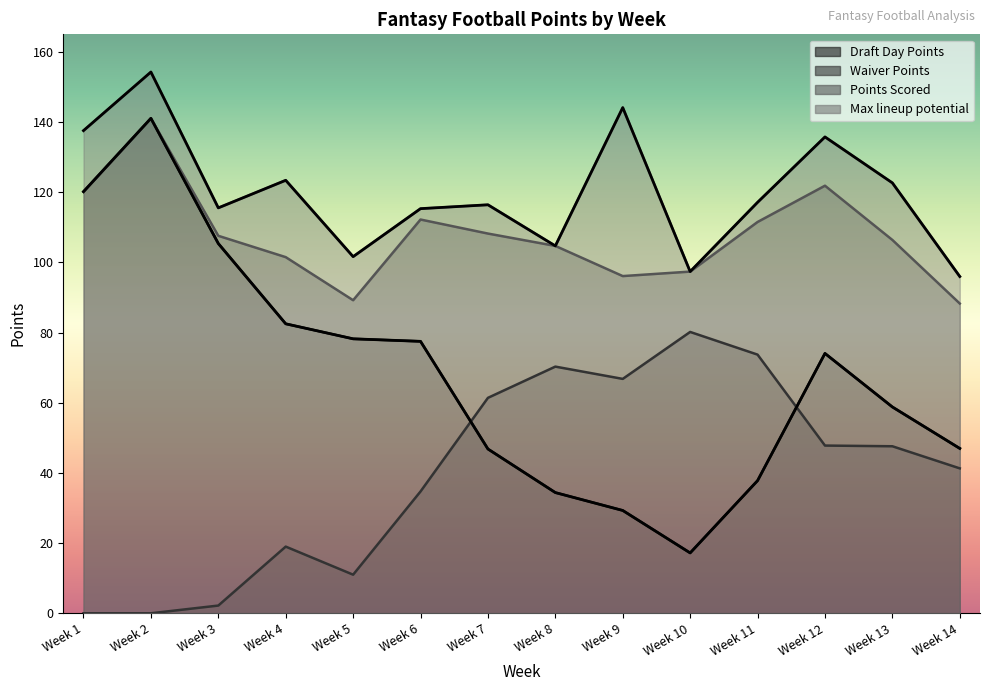

Reading right to left, extract all data points from this chart.

Draft Day Points: Week 14=47.0	Week 13=58.8	Week 12=74.1	Week 11=37.8	Week 10=17.2	Week 9=29.3	Week 8=34.4	Week 7=46.8	Week 6=77.5	Week 5=78.2	Week 4=82.5	Week 3=105.4	Week 2=141.1	Week 1=120.2
Waiver Points: Week 14=41.3	Week 13=47.6	Week 12=47.8	Week 11=73.7	Week 10=80.2	Week 9=66.8	Week 8=70.3	Week 7=61.4	Week 6=34.7	Week 5=11.0	Week 4=19.0	Week 3=2.2	Week 2=0.0	Week 1=0.0
Points Scored: Week 14=88.3	Week 13=106.4	Week 12=121.9	Week 11=111.5	Week 10=97.4	Week 9=96.1	Week 8=104.7	Week 7=108.2	Week 6=112.2	Week 5=89.2	Week 4=101.5	Week 3=107.6	Week 2=141.1	Week 1=120.2
Max lineup potential: Week 14=96.0	Week 13=122.7	Week 12=135.8	Week 11=117.1	Week 10=97.4	Week 9=144.1	Week 8=104.7	Week 7=116.4	Week 6=115.3	Week 5=101.6	Week 4=123.4	Week 3=115.5	Week 2=154.3	Week 1=137.6